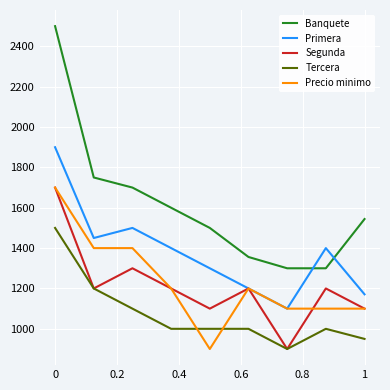

Which series has the widest spread of values?

Banquete